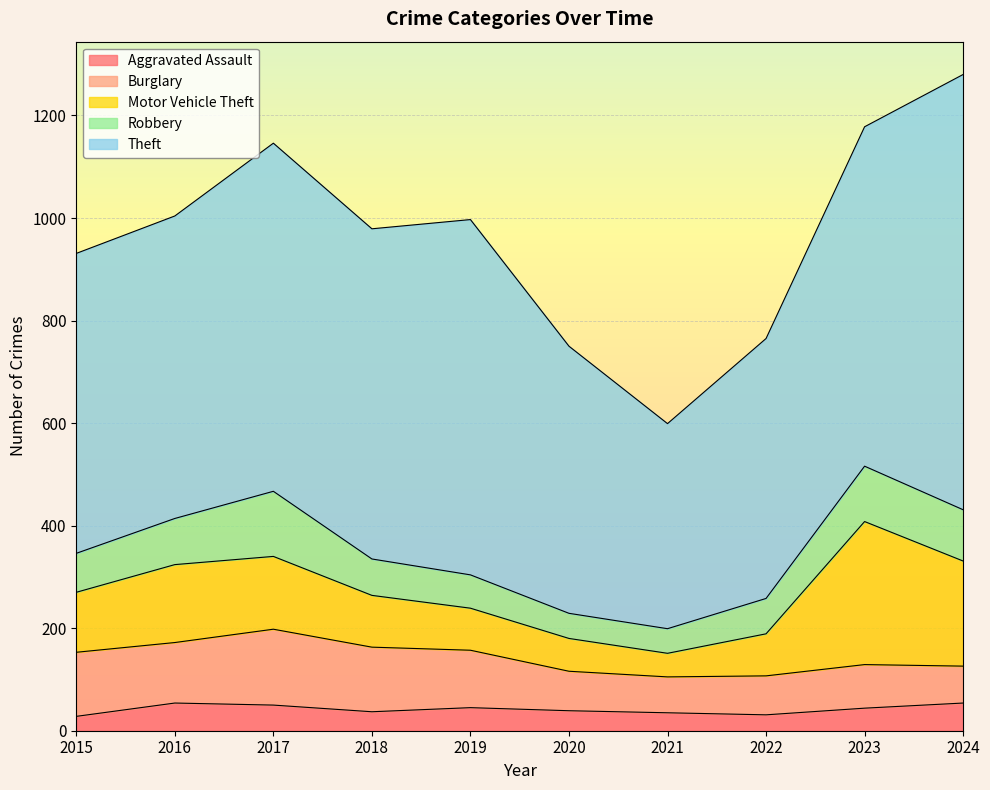

What is the minimum value for Theft?

400